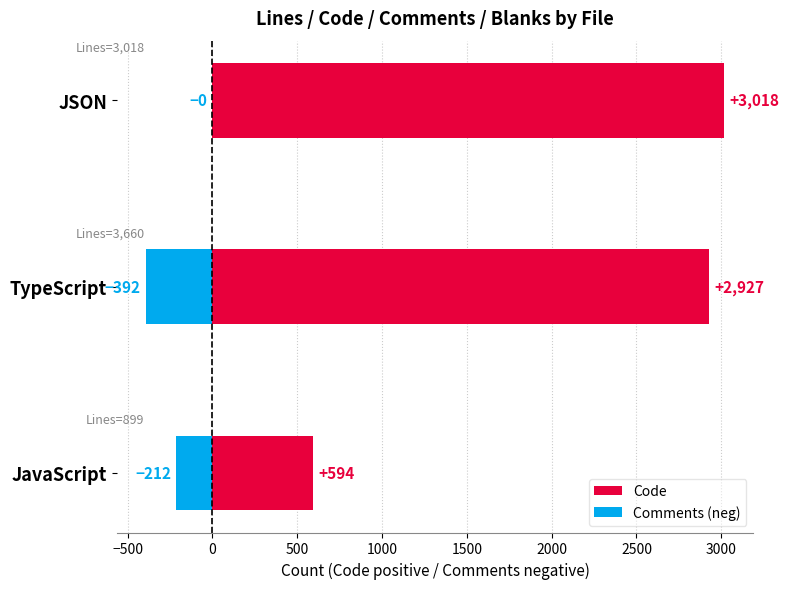

How many values in the Code series are below 2927?

1